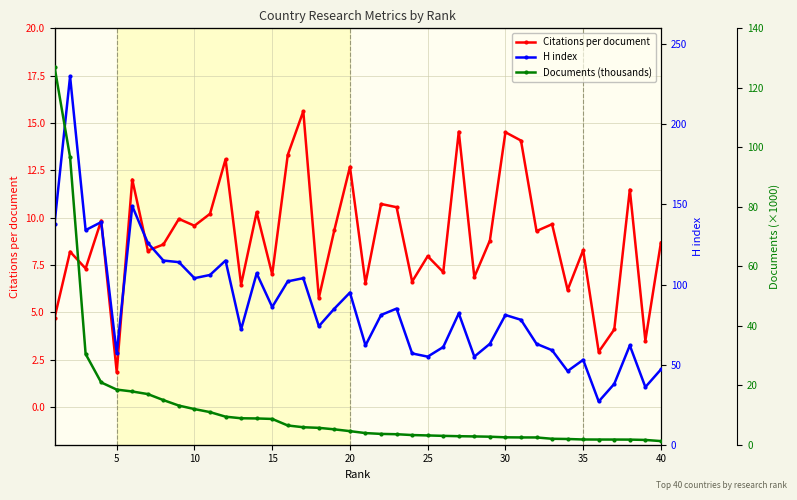

Which series has the widest spread of values?

H index